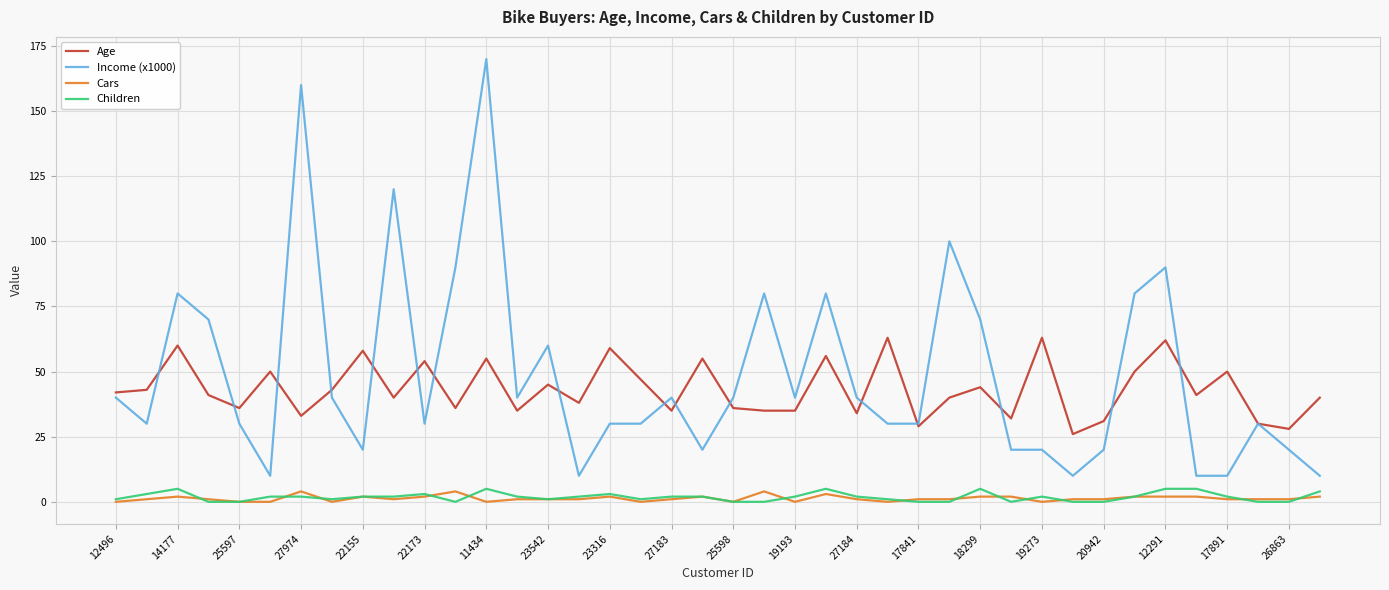

Which series has the widest spread of values?

Income (x1000)